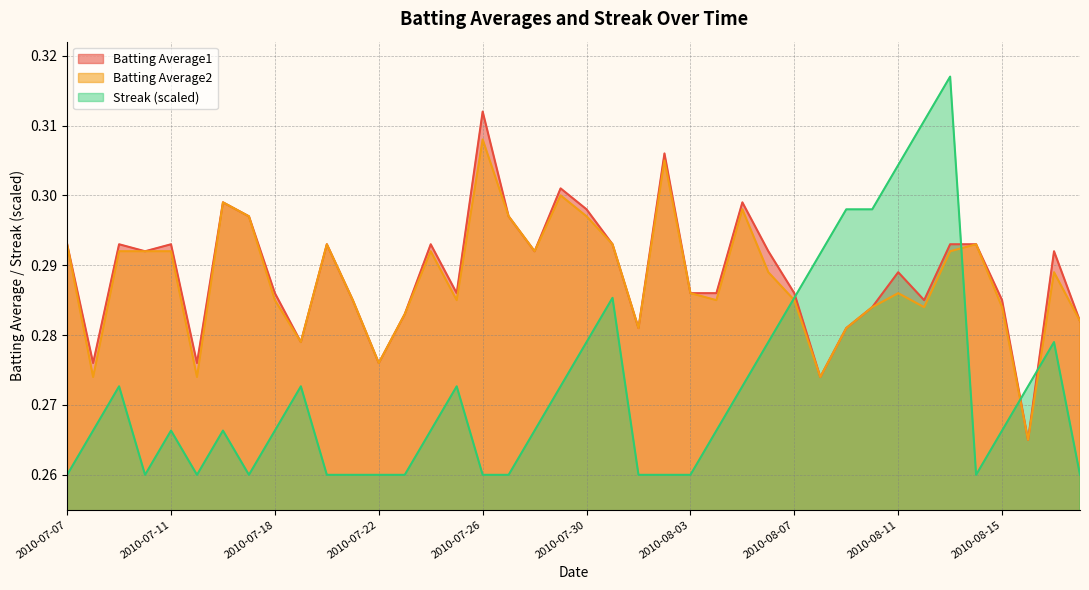

How many lines are shown in the chart?

3